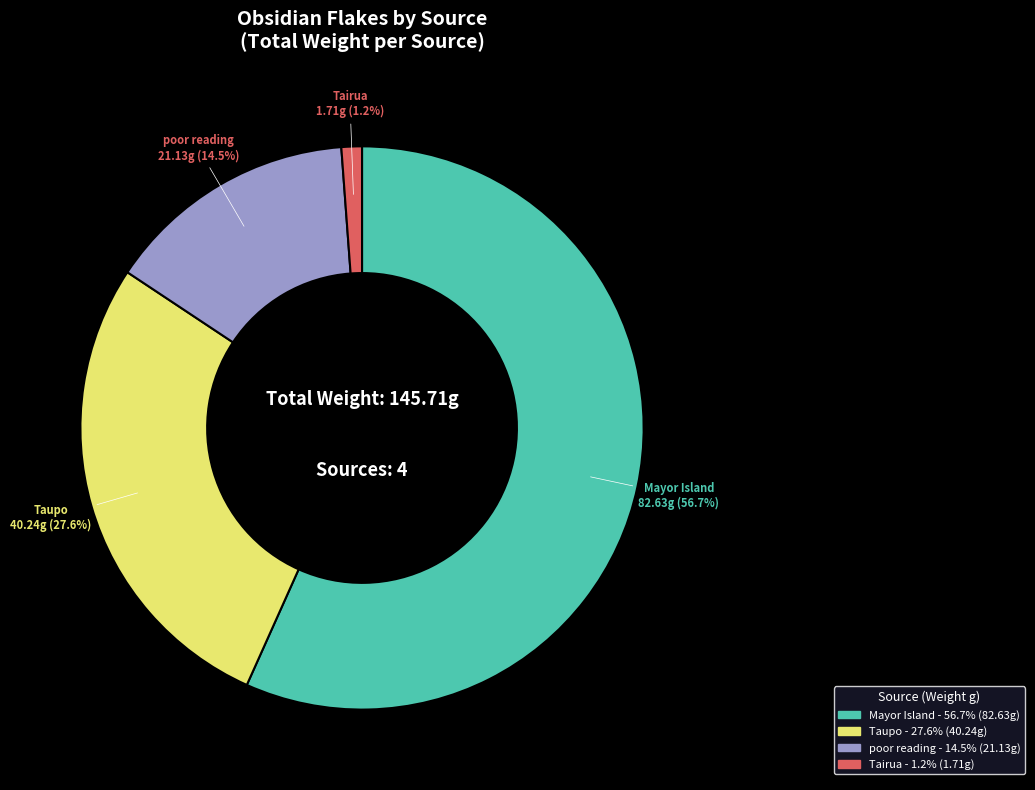

How many slices are in this pie chart?

4